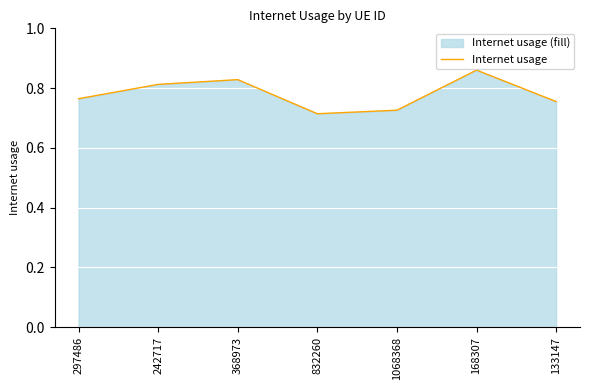

List the labels in order of value, smallest first.

832260, 1068368, 133147, 297486, 242717, 368973, 168307